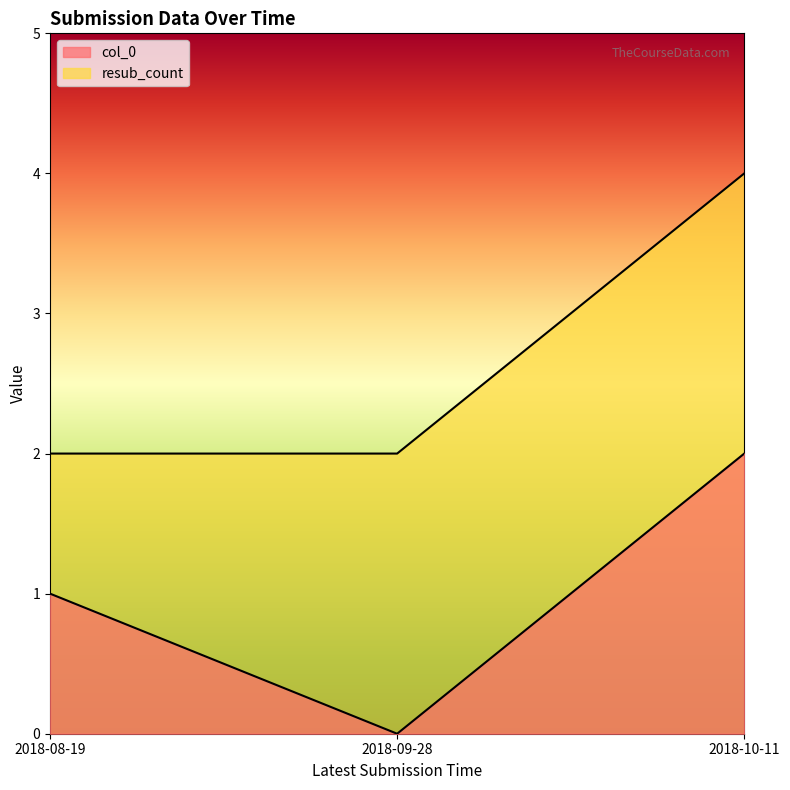

Which category has the lowest value in the resub_count series?

2018-08-19